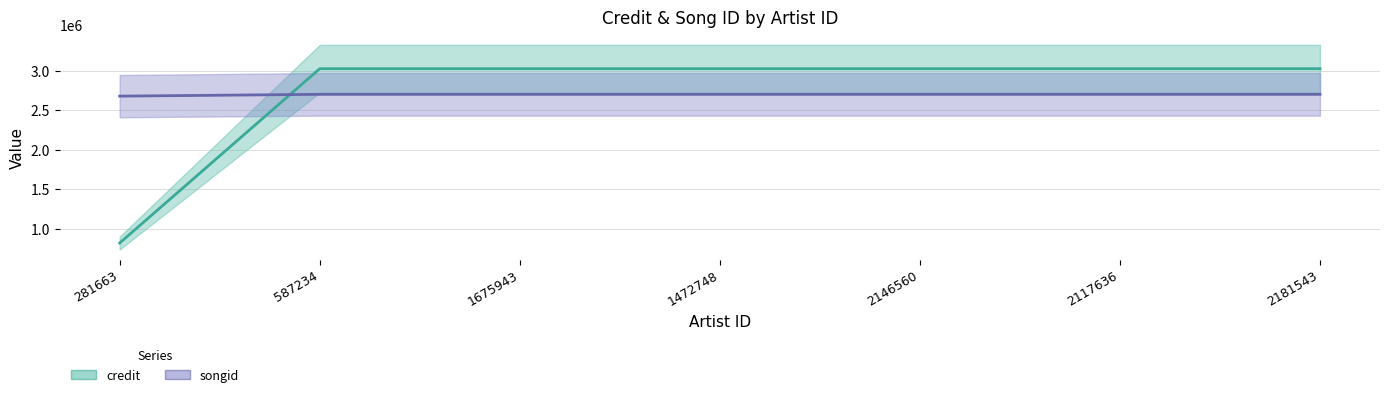

Which category has the lowest value across all series?

281663